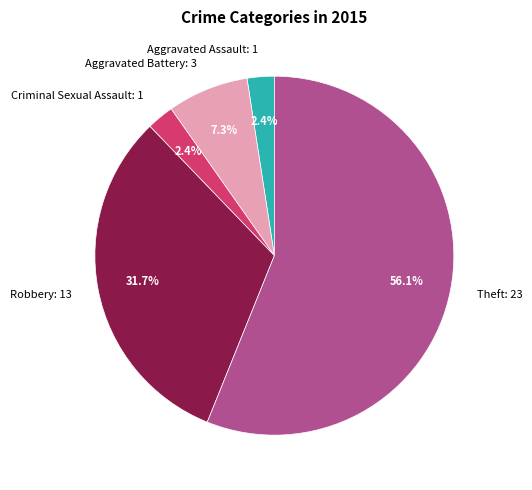

How many segments does this pie chart have?

5